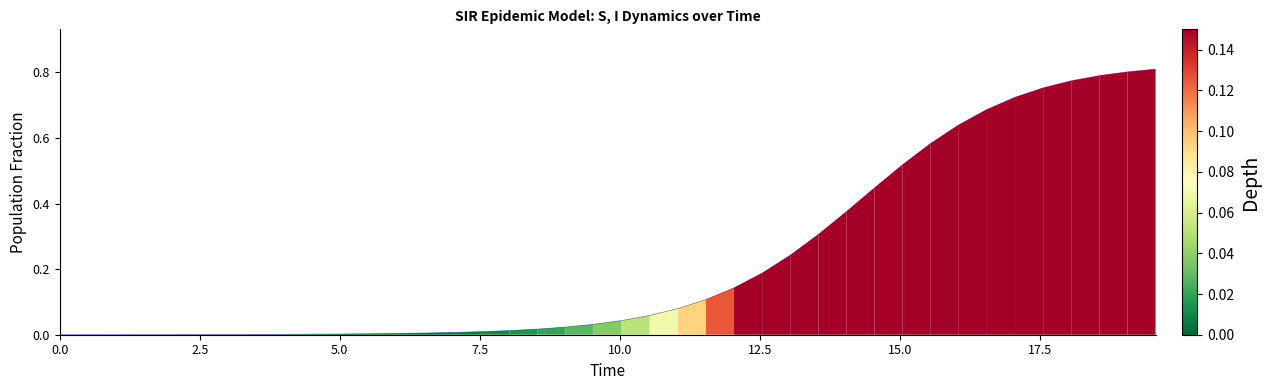

Reading left to right, what are all the values shown in this chart?

0.0	0.0	0.0	0.0	0.0	0.0	0.0	0.0	0.0	0.0	0.0	0.0	0.0	0.0	0.0	0.0	0.0	0.0	0.0	0.0	0.0	0.1	0.1	0.1	0.1	0.2	0.2	0.3	0.4	0.4	0.5	0.6	0.6	0.7	0.7	0.8	0.8	0.8	0.8	0.8